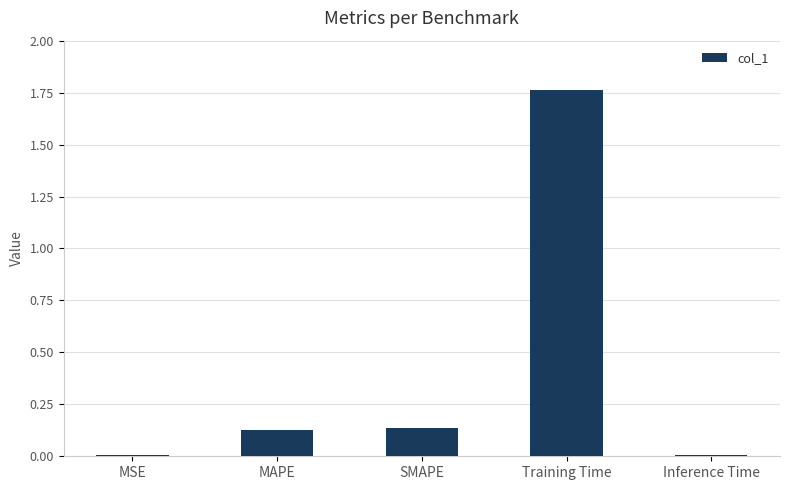

The chart shows a value of 0.0 at MSE. True or false?

True